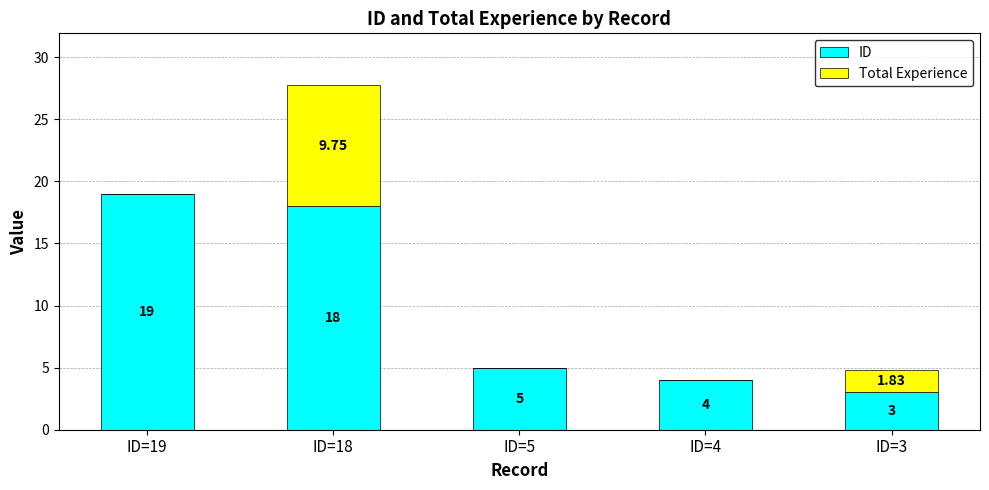

At which category is the sum across all series the highest?

ID=18